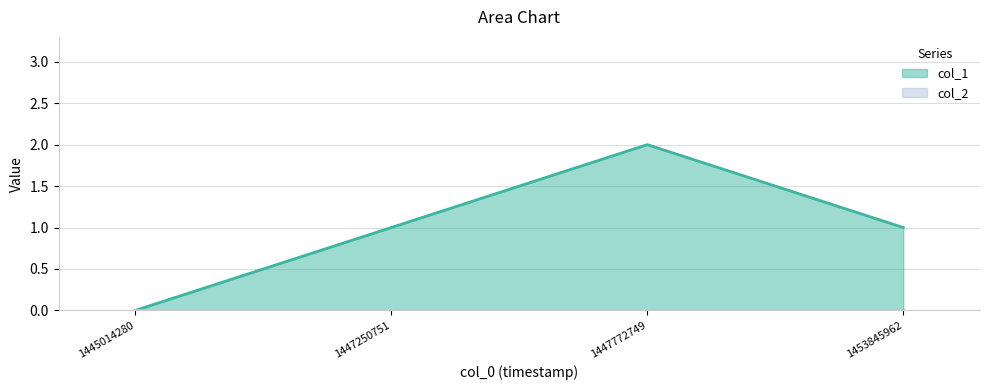

At which label does the data first exceed 1?

1447772749